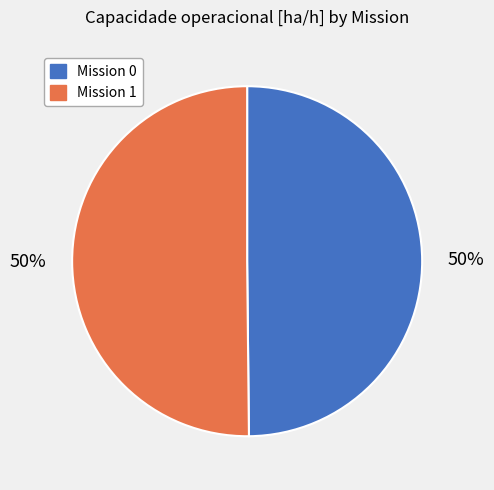

To the nearest percent, what is the average slice percentage?

50%